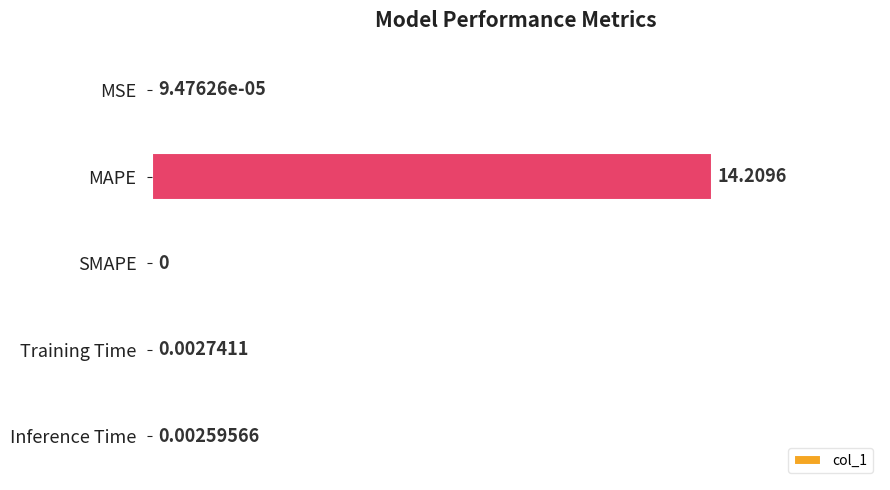

Where is the data nearest to the value 7?

Training Time